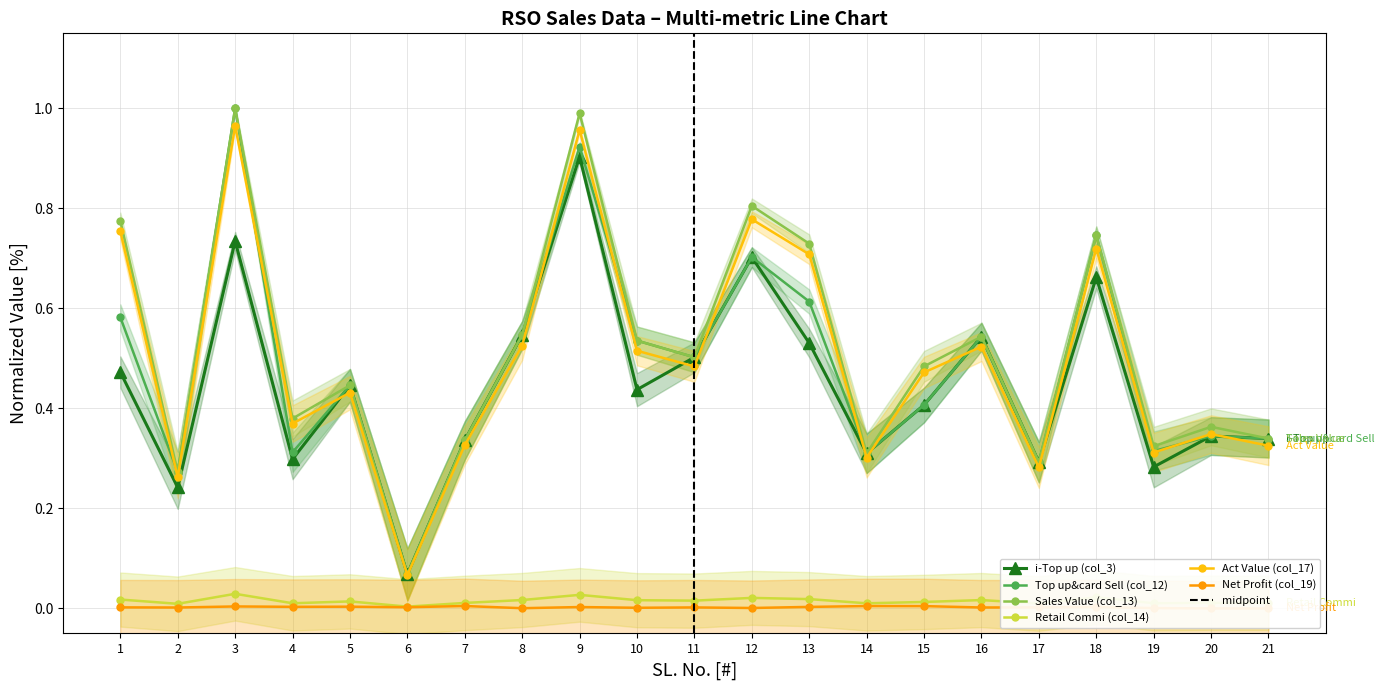

The value of i-Top up (col_3) at 15 is 0.7. True or false?

False